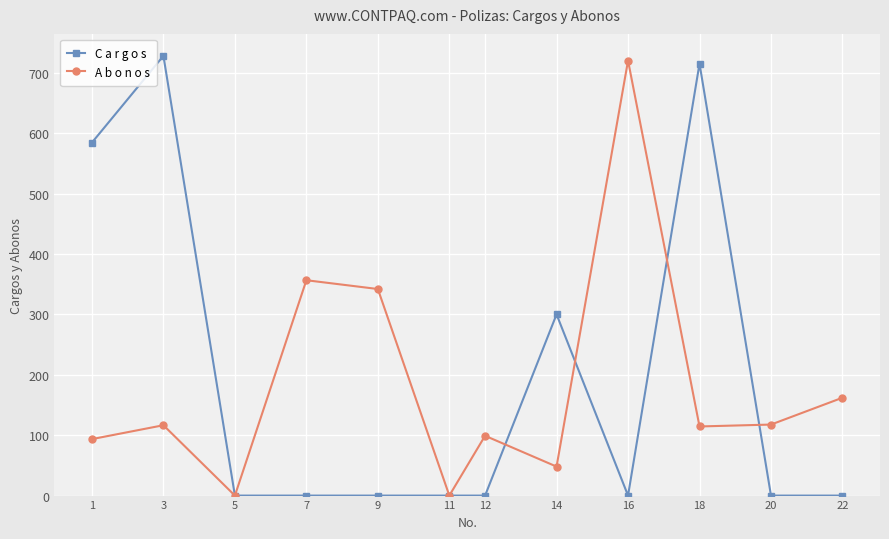

The A b o n o s series shows 29.3 at 3. True or false?

False